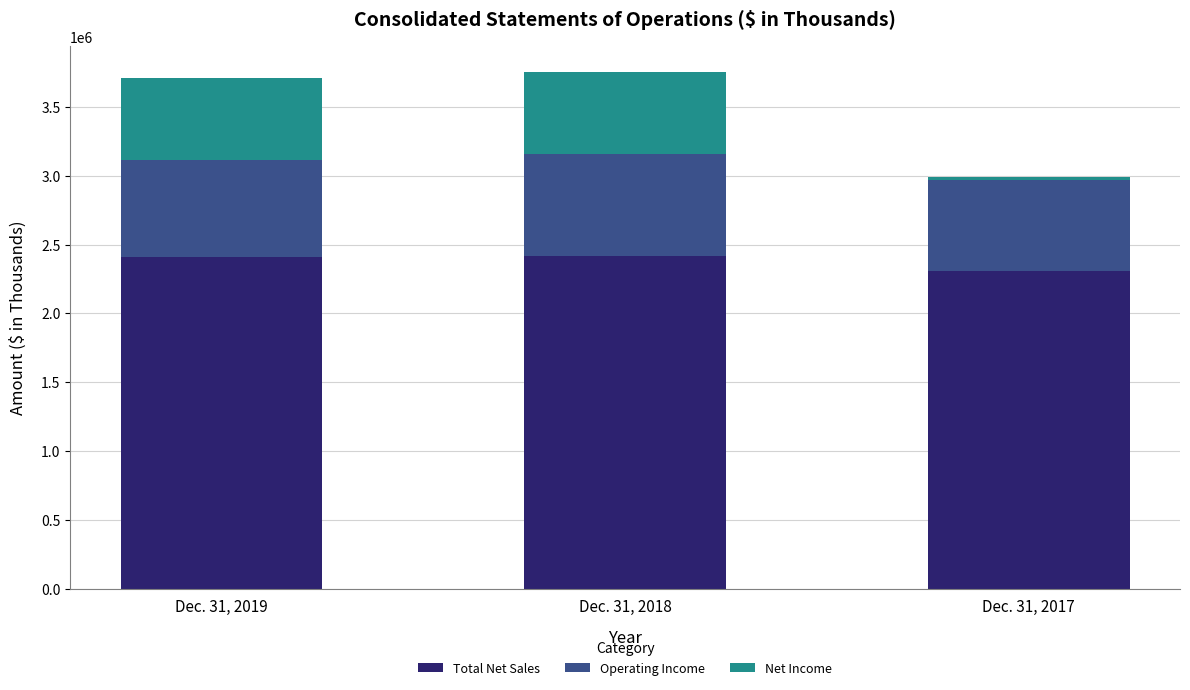

What is the minimum value for Total Net Sales?

2309078